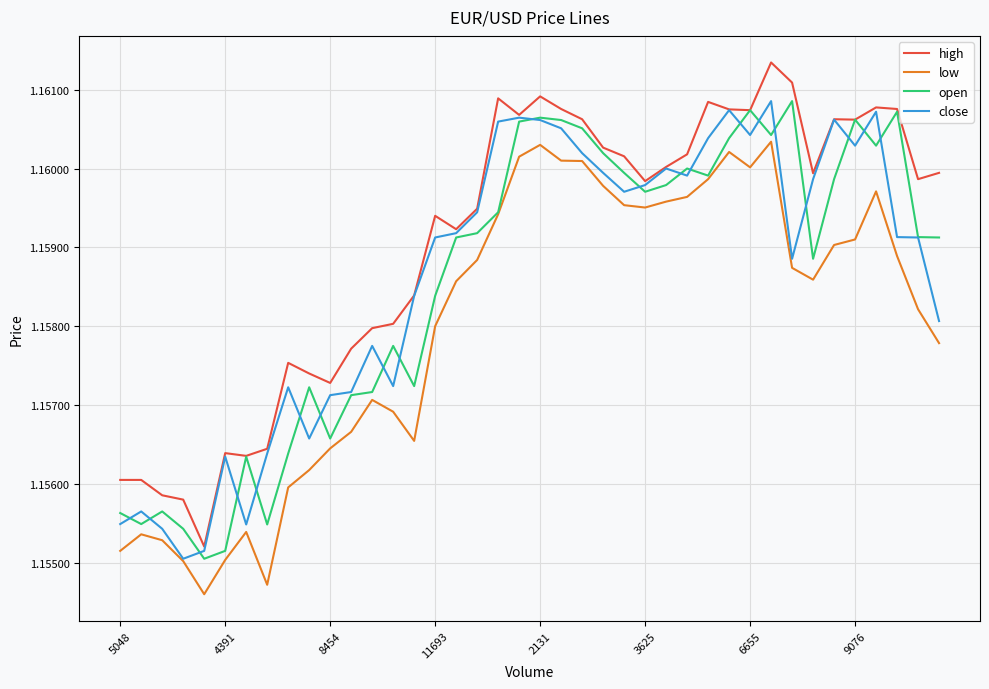

Is this an area chart (filled region under the line)?

No